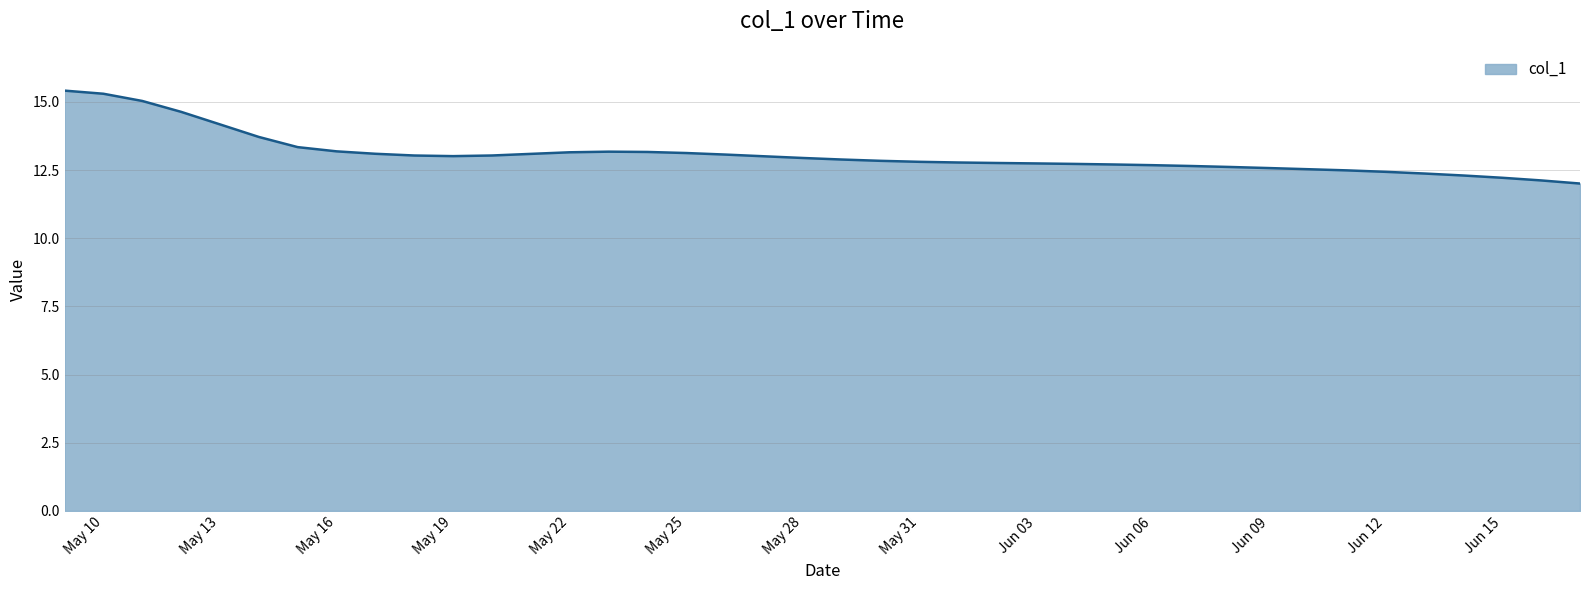

What is the greatest value displayed?

15.4